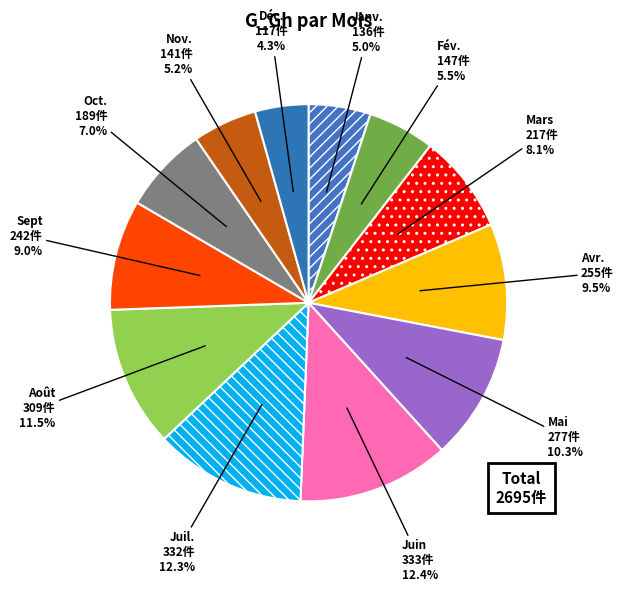

To the nearest percent, what portion does Mai represent?

10%